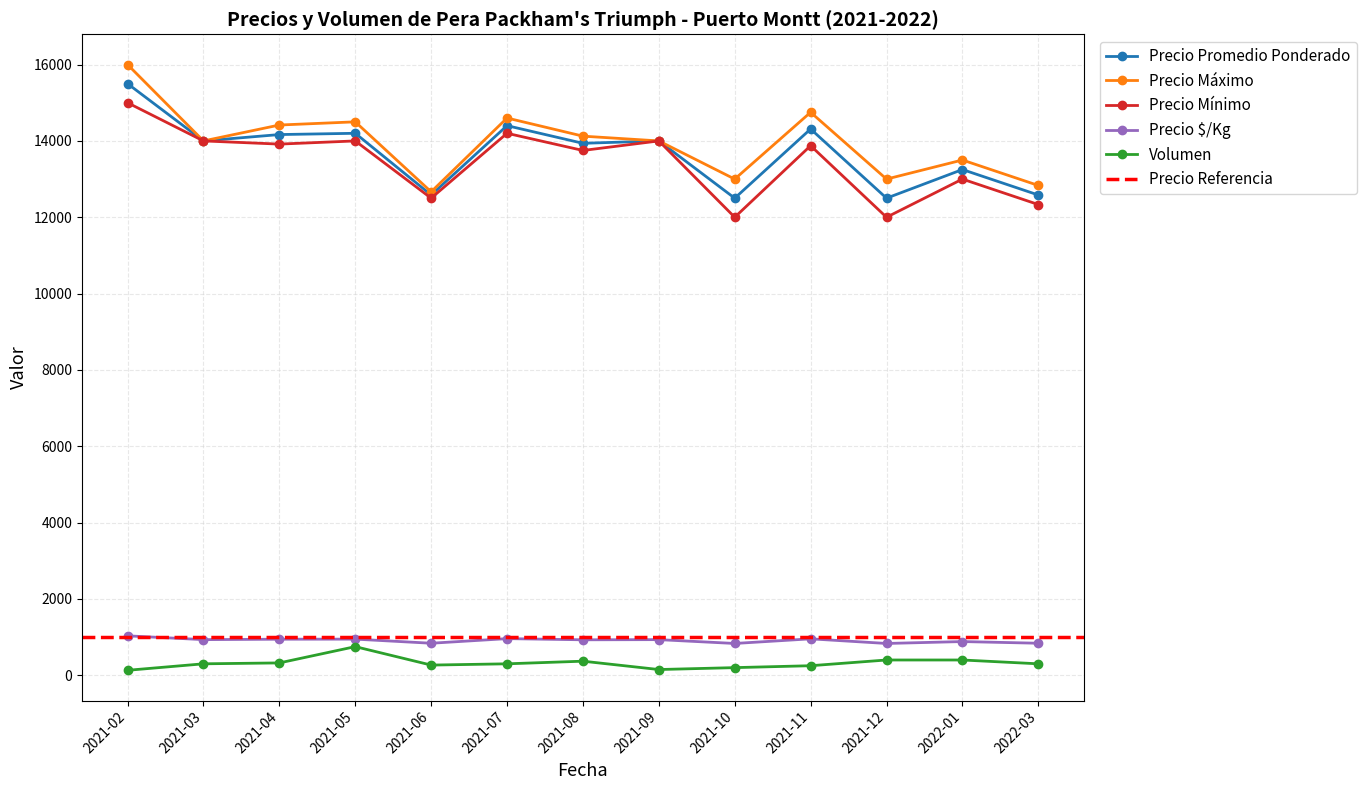

True or false: Precio $/Kg and Volumen intersect in this chart.

False